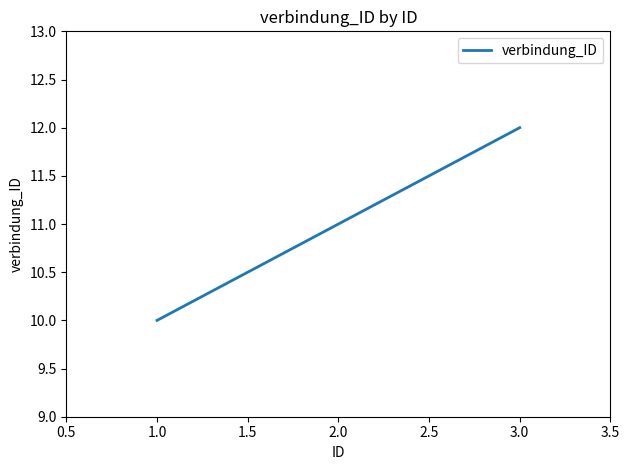

What is the difference between the maximum and second lowest values?

1